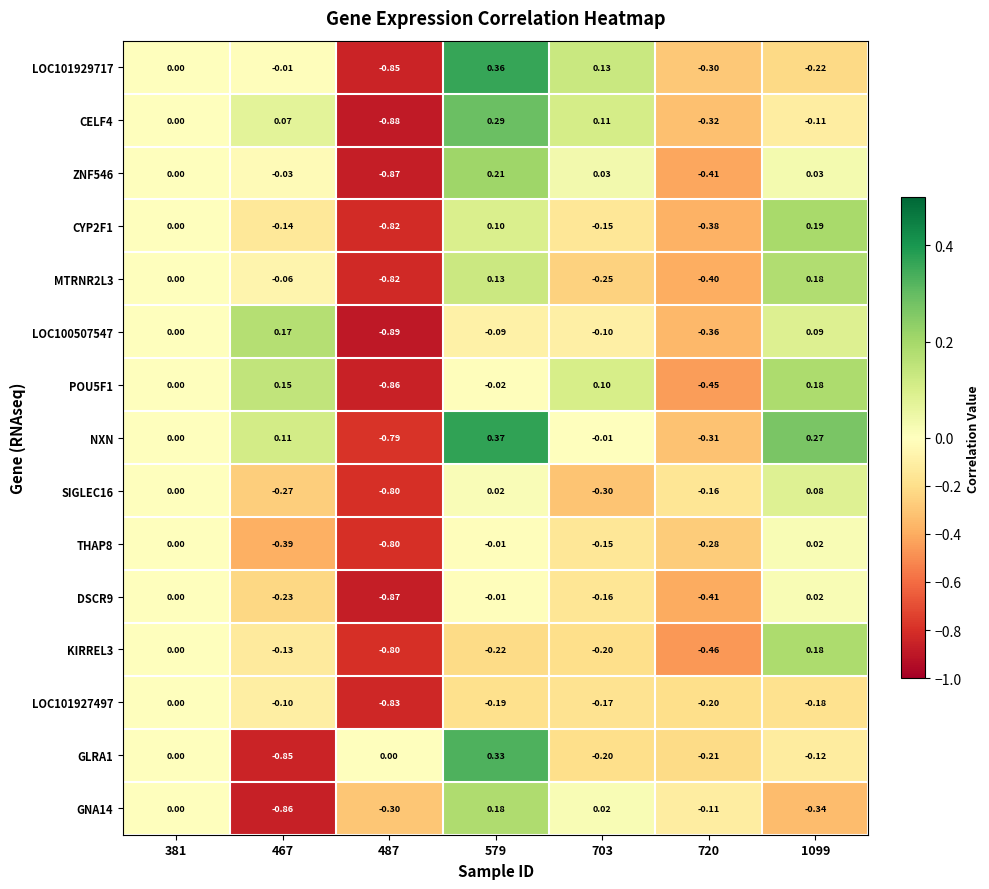

Is the value of CYP2F1 at 703 greater than the value of MTRNR2L3 at 467?

No